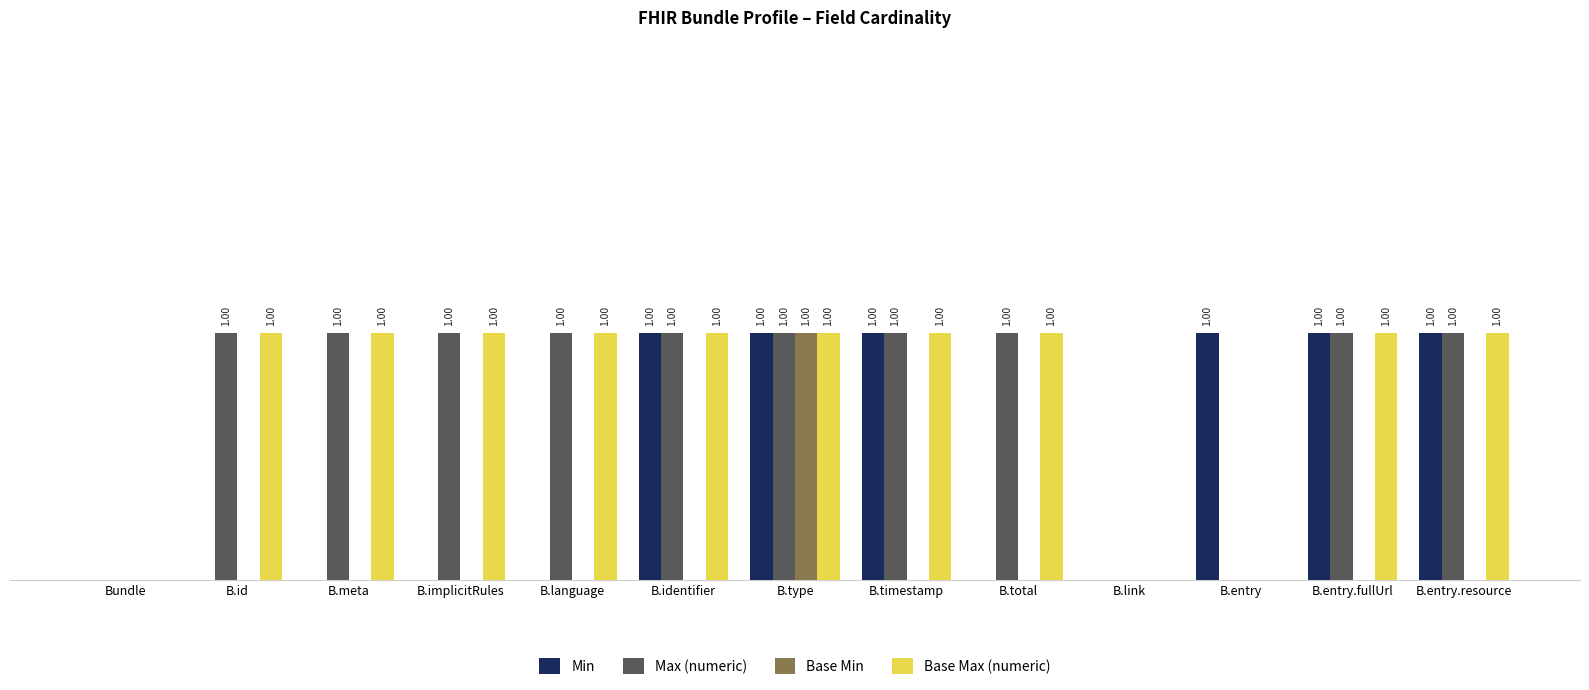

Is the value of Max (numeric) at B.type greater than the value of Min at B.meta?

Yes